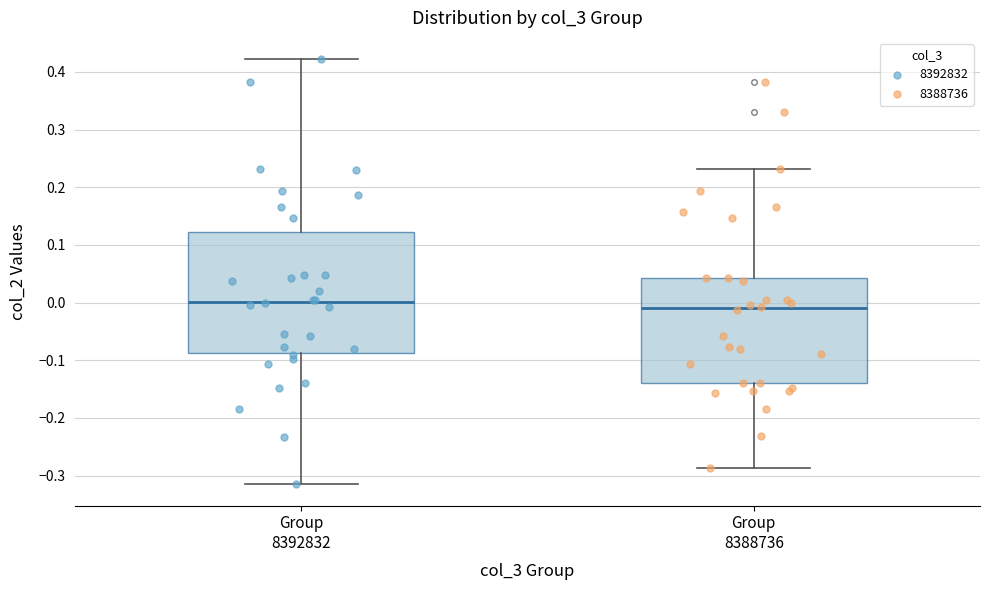

Where is the upper edge of the box for Group 8392832 on the y-axis? The values are not printed on the chart, so give them approximately, as read against the axis.

0.12